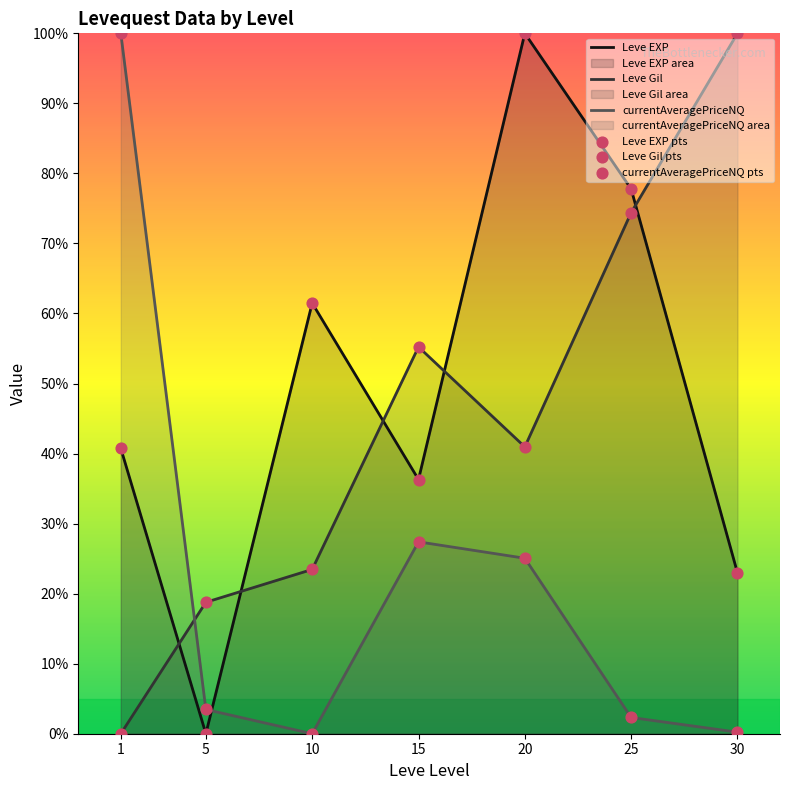

At which category is the sum across all series the highest?

20